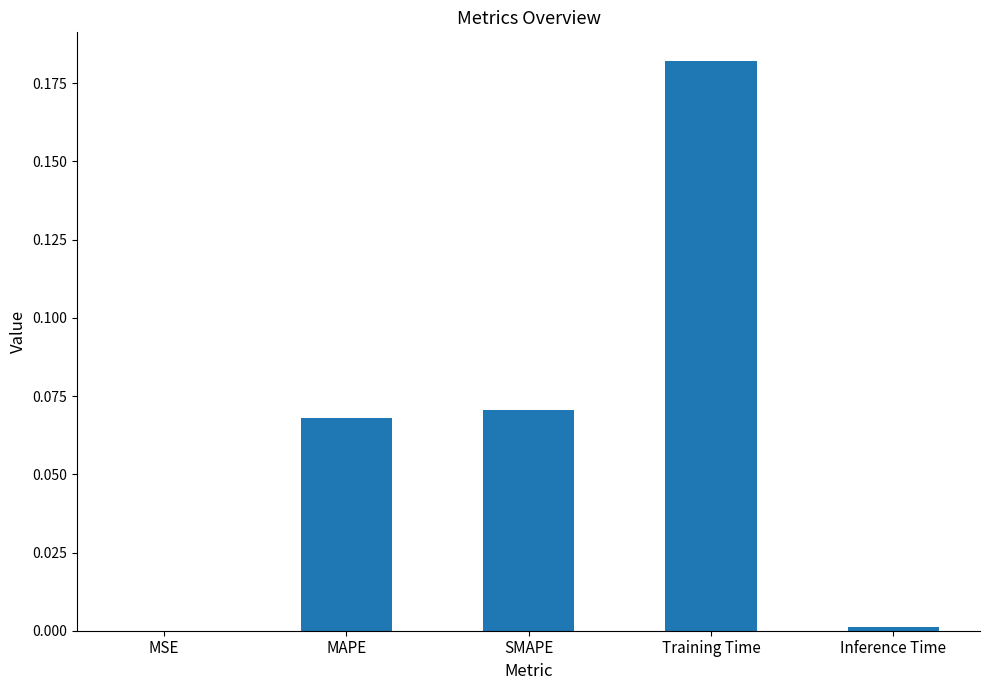

What is the change in value from MSE to Training Time?

+0.2